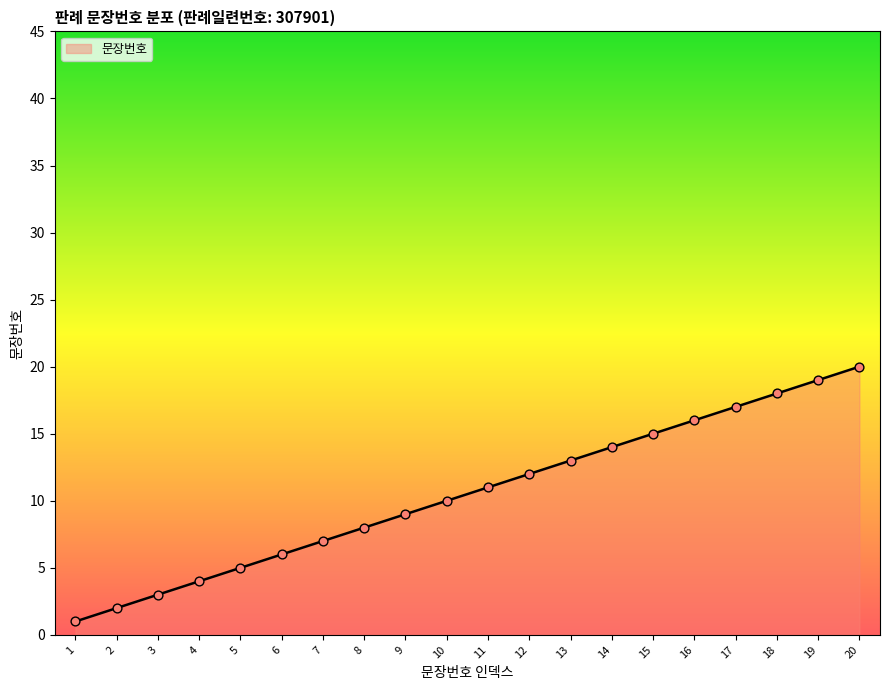

What is the change in value from 1 to 3?

+2